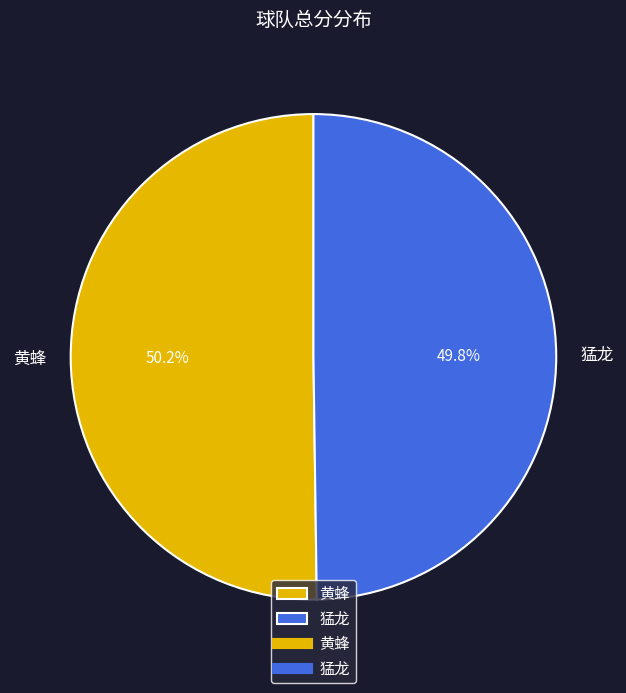

Is there a majority slice in this chart?

Yes